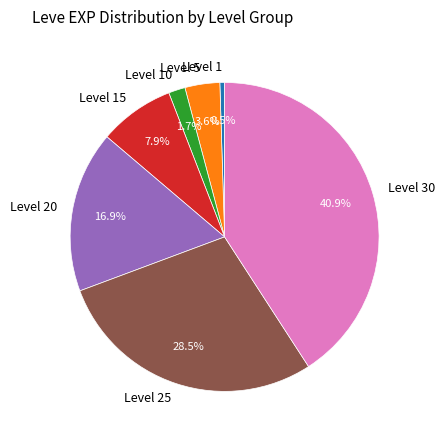

Count the number of slices in the pie.

7